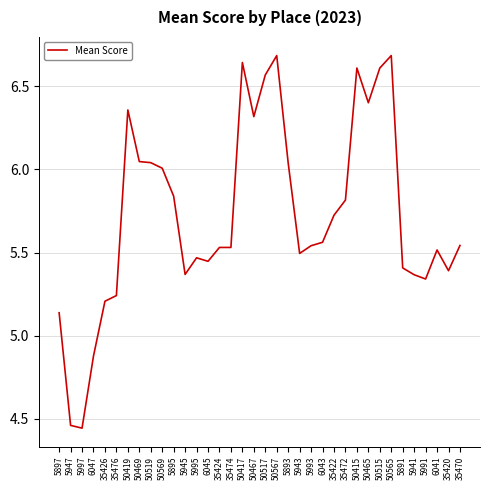

True or false: the data shows 5.5 at 6041.

True